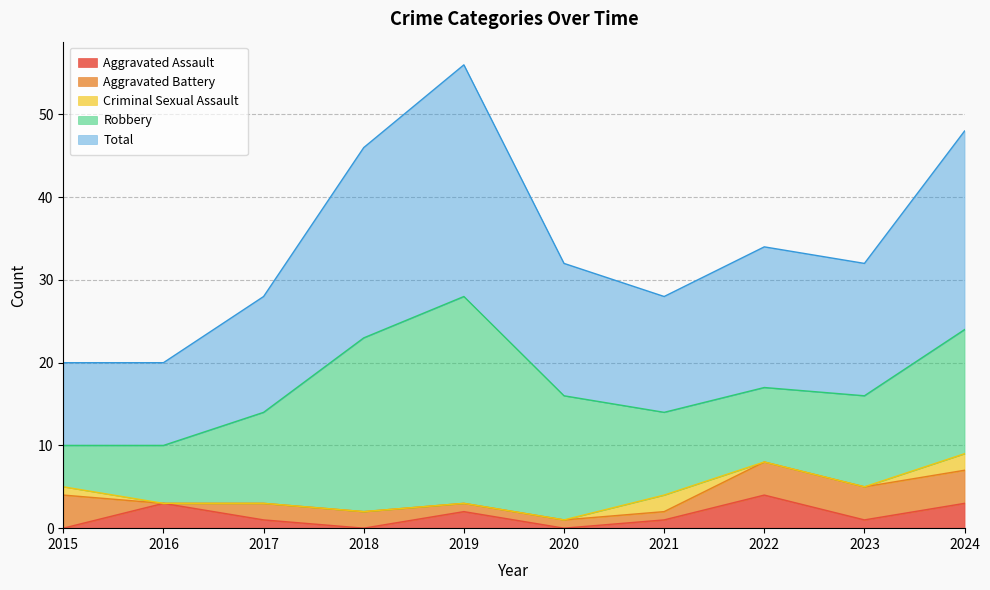

What is the difference between the Robbery values at 2023 and 2015?

6